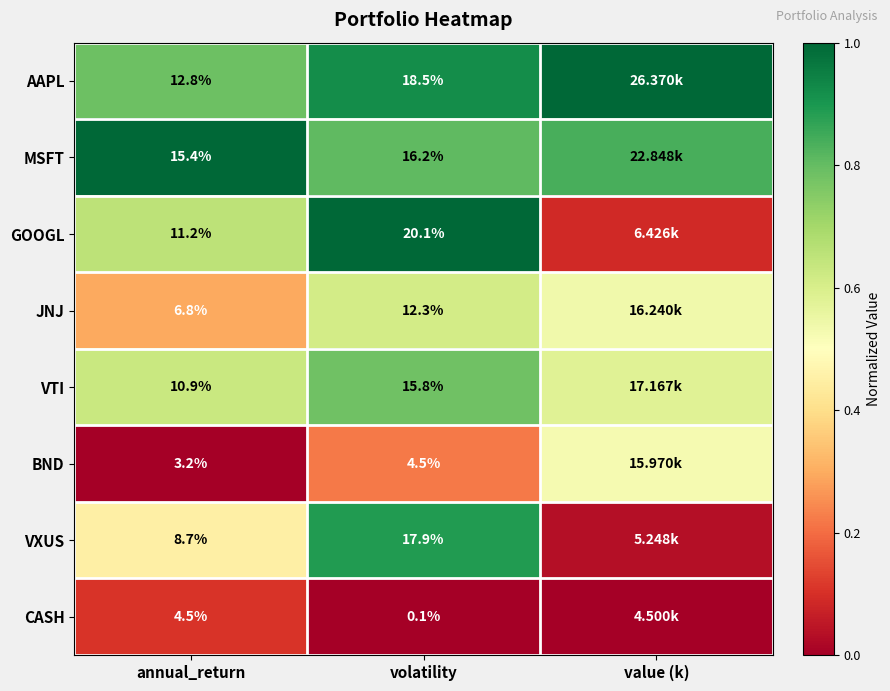

At annual_return, list the series in order from largest to smallest.

MSFT, AAPL, GOOGL, VTI, VXUS, JNJ, CASH, BND